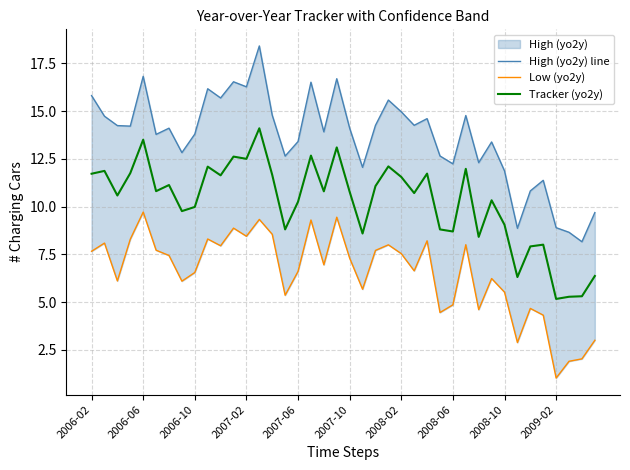

What is the difference between the maximum and minimum values in the Low (yo2y) series?

8.7